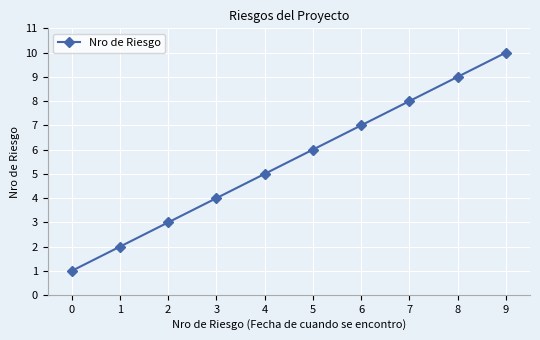

Reading left to right, transcribe all the data shown in this chart.

0=1	1=2	2=3	3=4	4=5	5=6	6=7	7=8	8=9	9=10